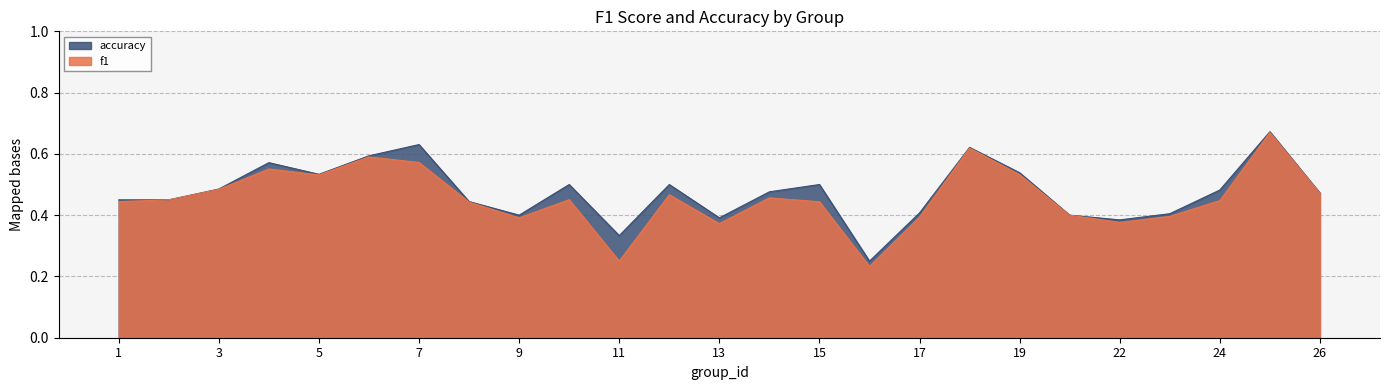

How many accuracy values are between 0 and 1?

25